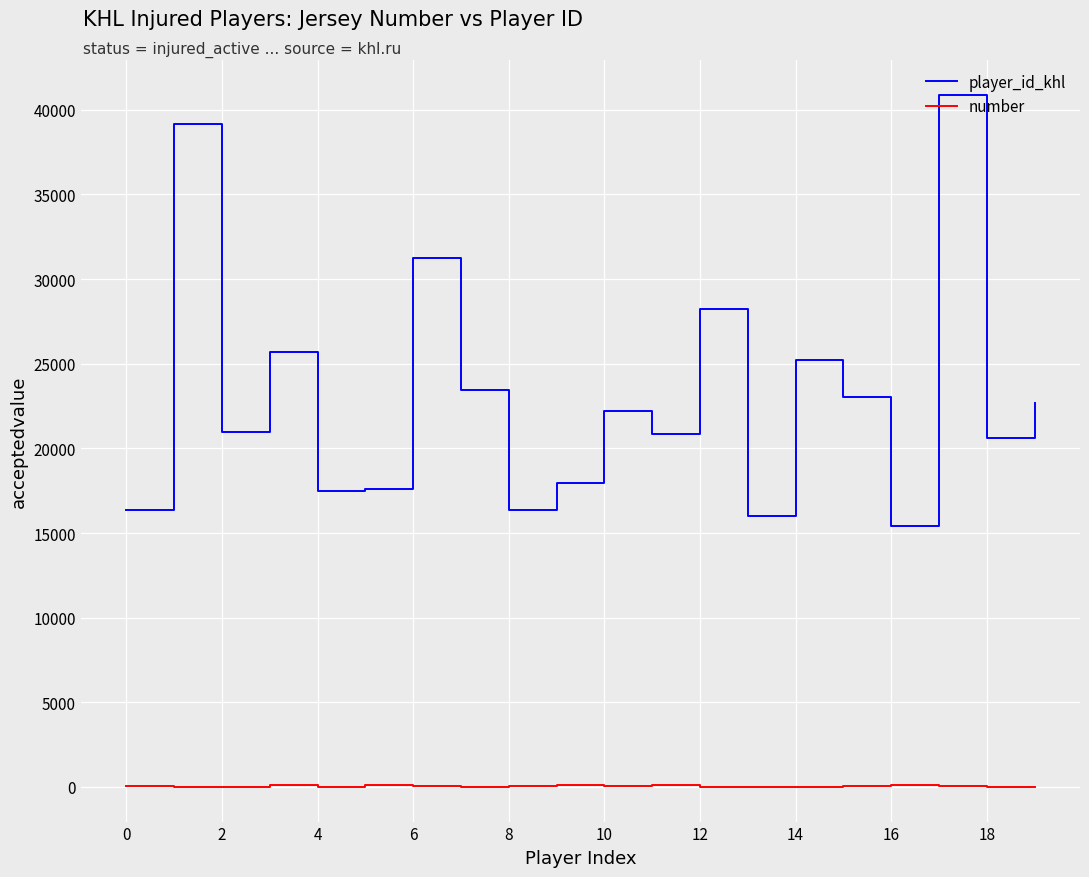

Rank the series by their average value, from highest to lowest.

player_id_khl, number